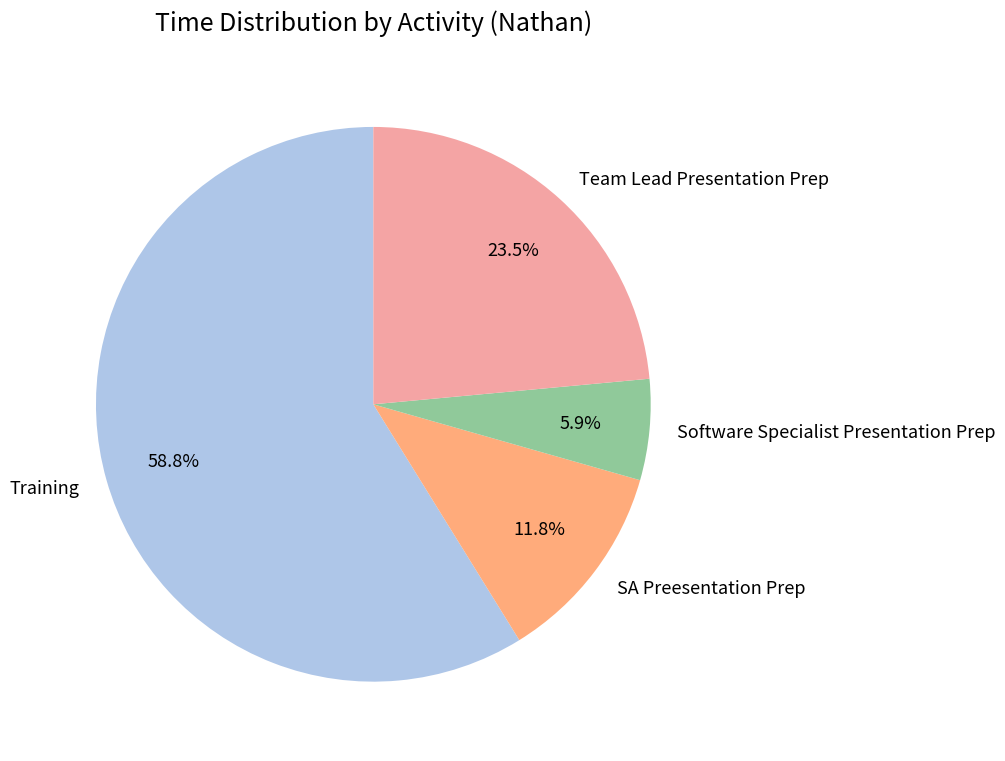

How many slices are in this pie chart?

4